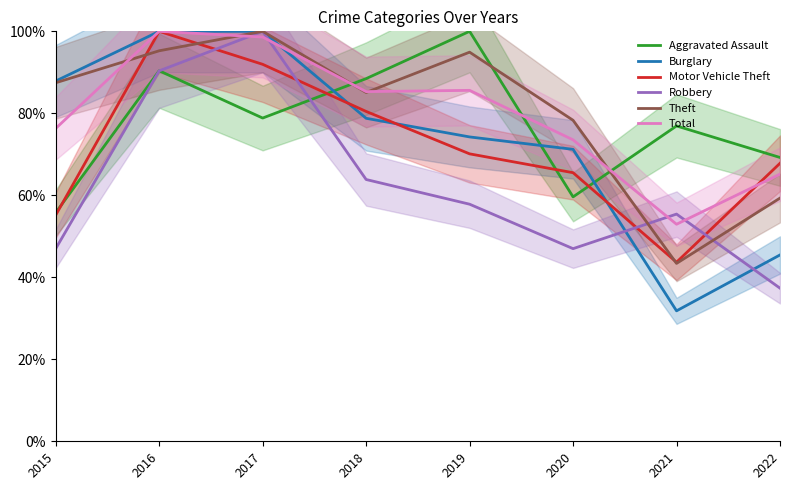

Which has a higher value, 2019 or 2021?

2019